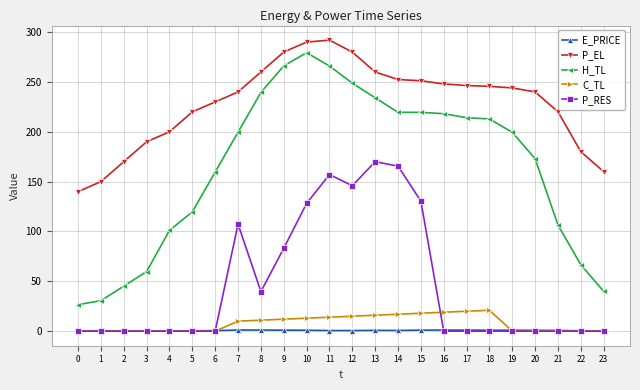

At which category is the sum across all series the highest?

11